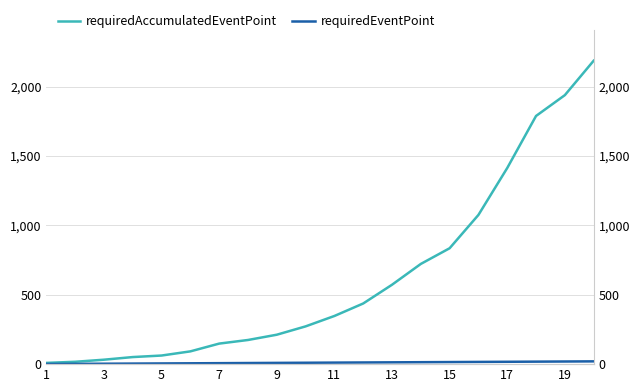

How many lines are shown in the chart?

2